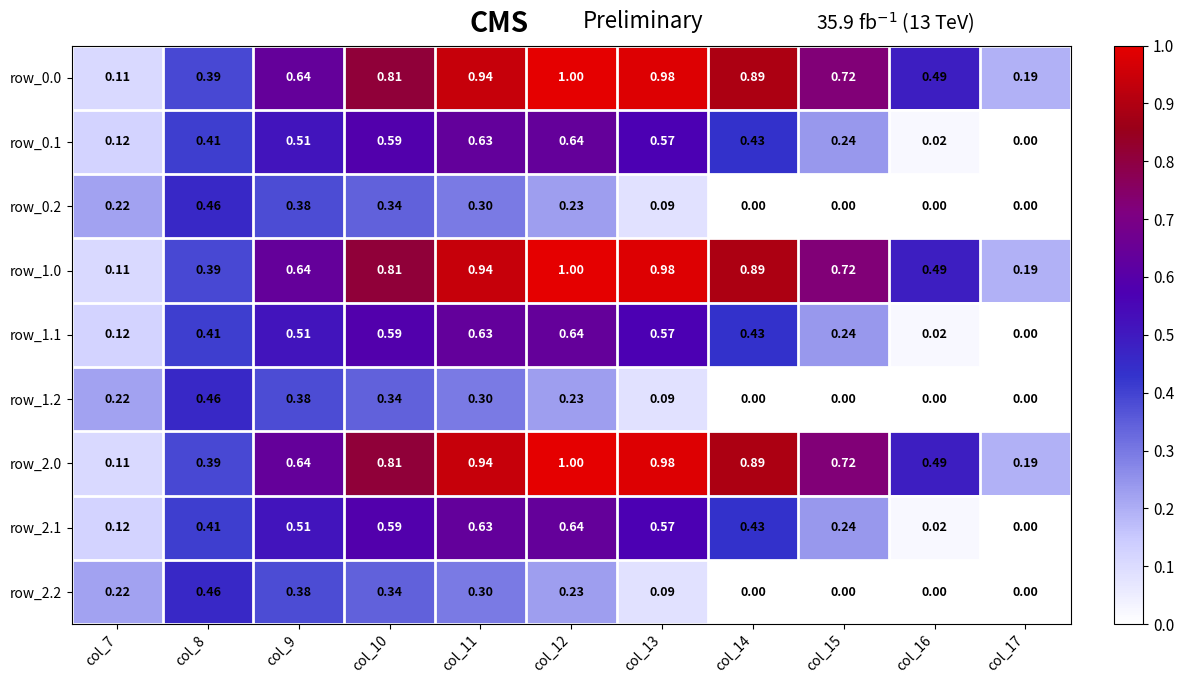

Is the value of row_0.1 at col_8 greater than the value of row_1.1 at col_13?

No